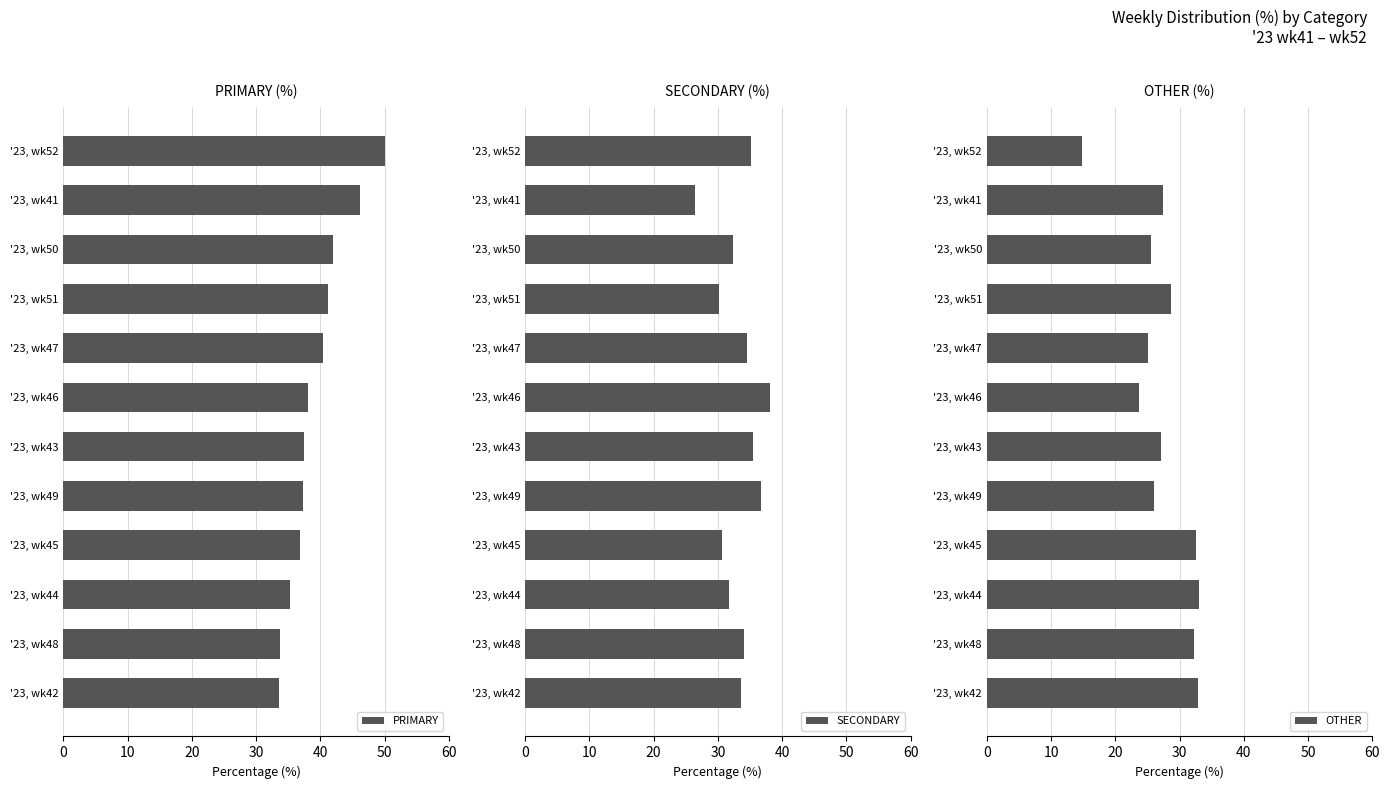

What is the difference between the maximum and minimum values in the SECONDARY series?

11.6